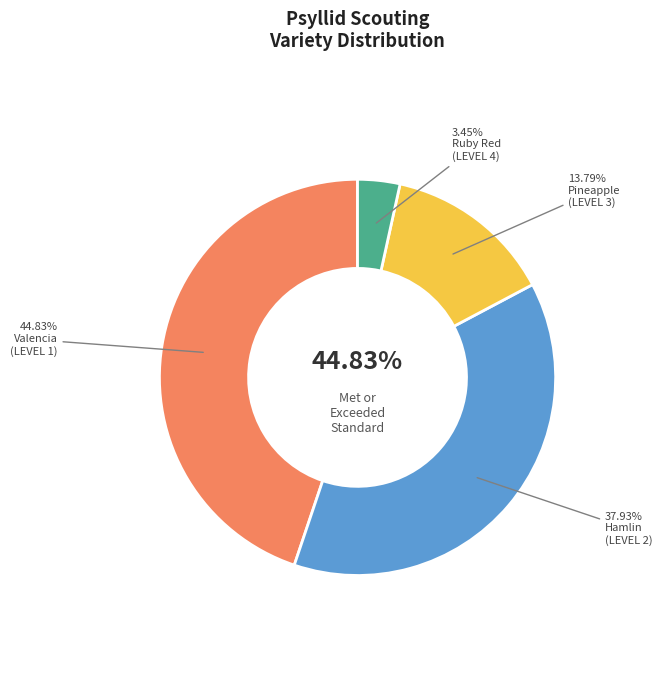

True or false: Hamlin (other) accounts for 12% of the total.

False